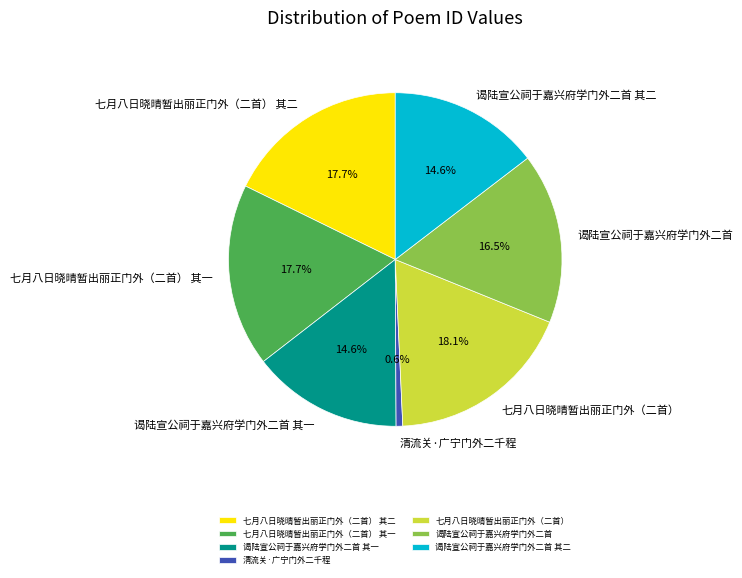

Is it true that 七月八日晓晴暂出丽正门外（二首） is 18% of the pie?

True